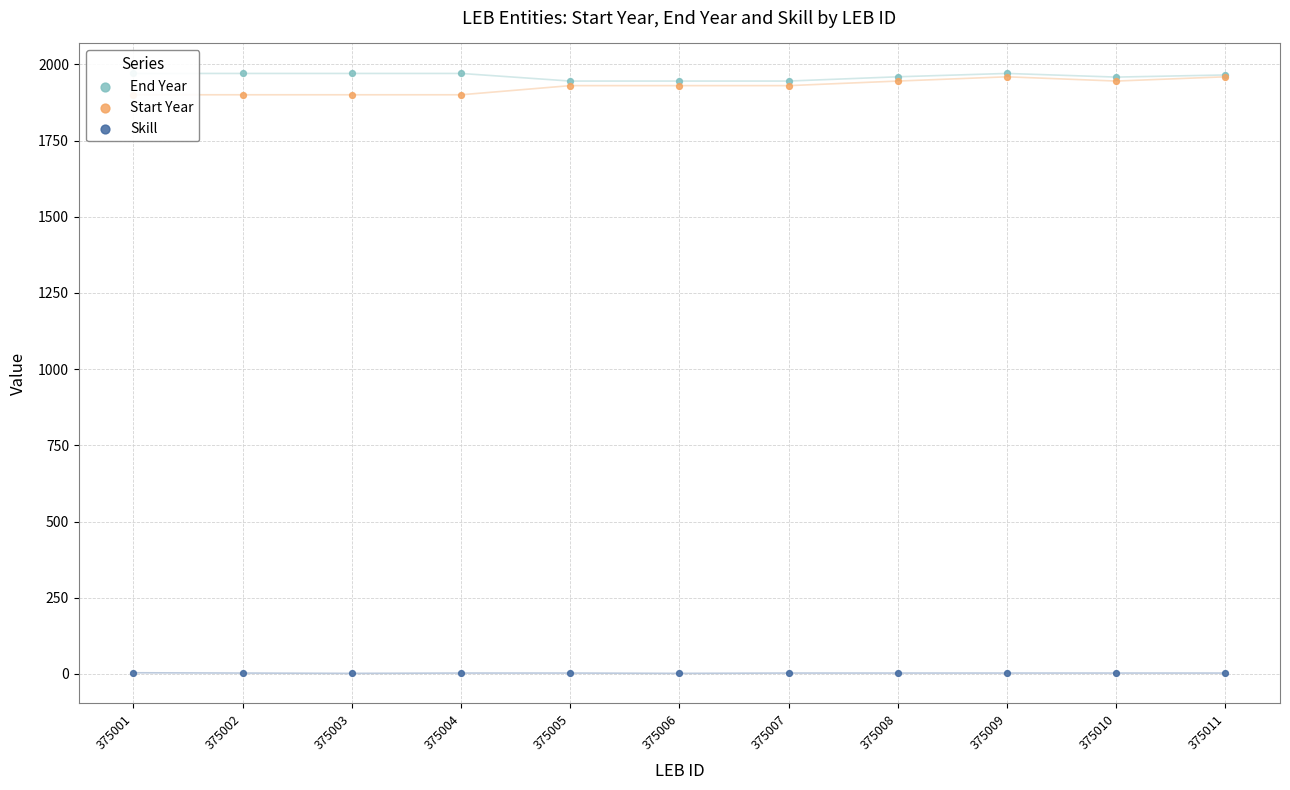

Which series has the widest spread of Y values?

Start Year